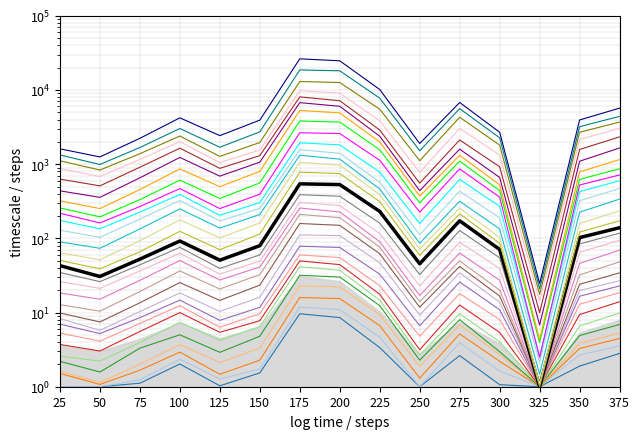

True or false: series_0 and series_2 cross at least once.

False